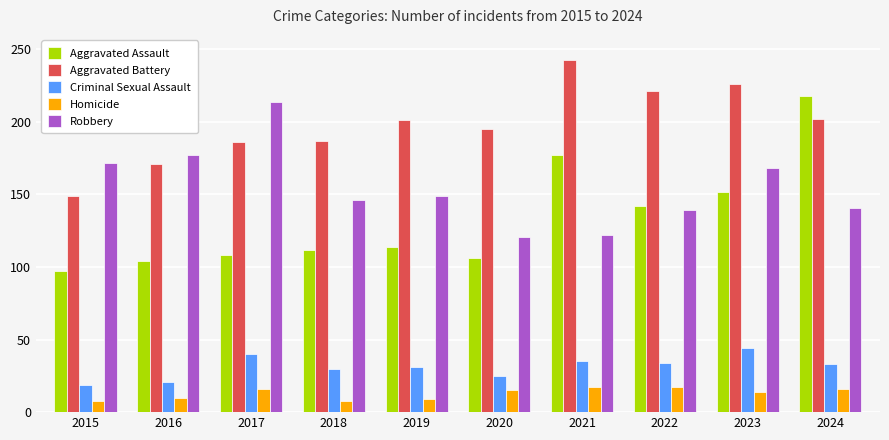

The value of Aggravated Assault at 2023 is 220. True or false?

False